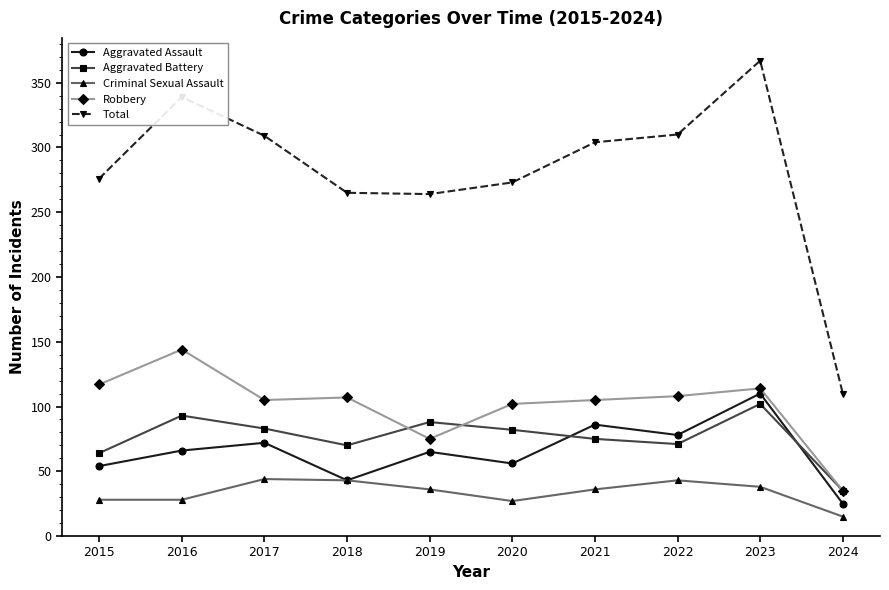

At 2021, list the series in order from smallest to largest.

Criminal Sexual Assault, Aggravated Battery, Aggravated Assault, Robbery, Total